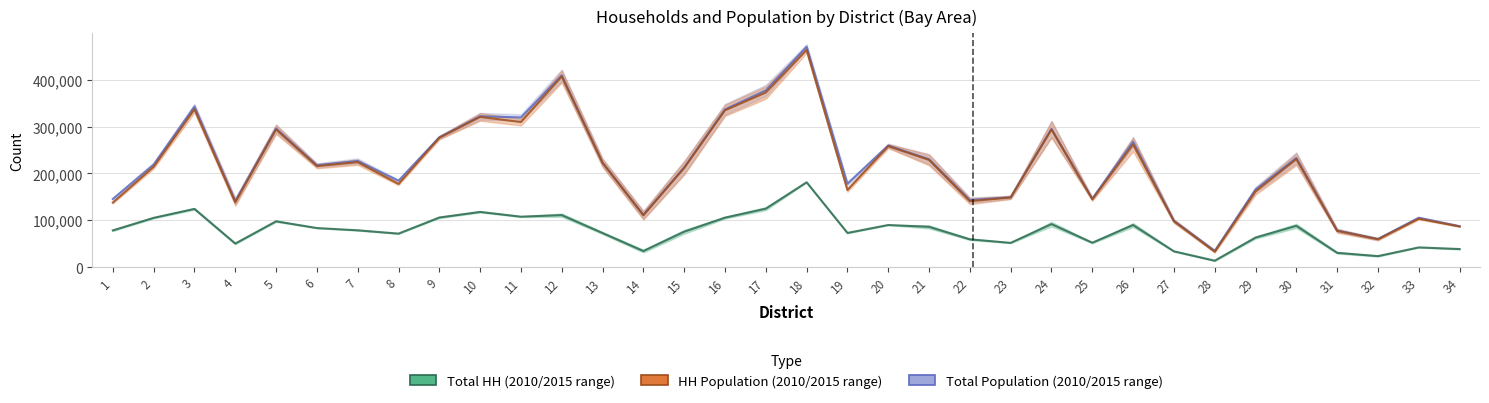

Rank the categories by Total HH (2010/2015 range) value from highest to lowest.

18, 17, 3, 10, 12, 11, 9, 16, 2, 5, 24, 20, 26, 30, 21, 6, 7, 1, 15, 19, 13, 8, 29, 22, 25, 23, 4, 33, 34, 14, 27, 31, 32, 28